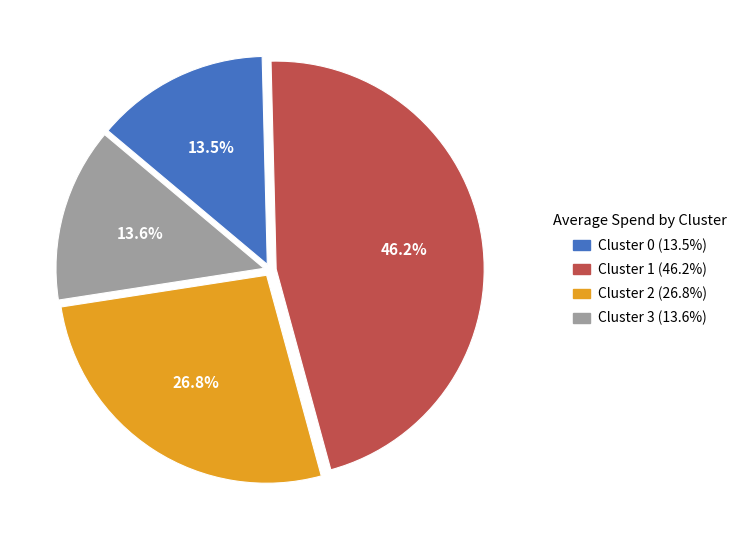

Is there a majority slice in this chart?

No